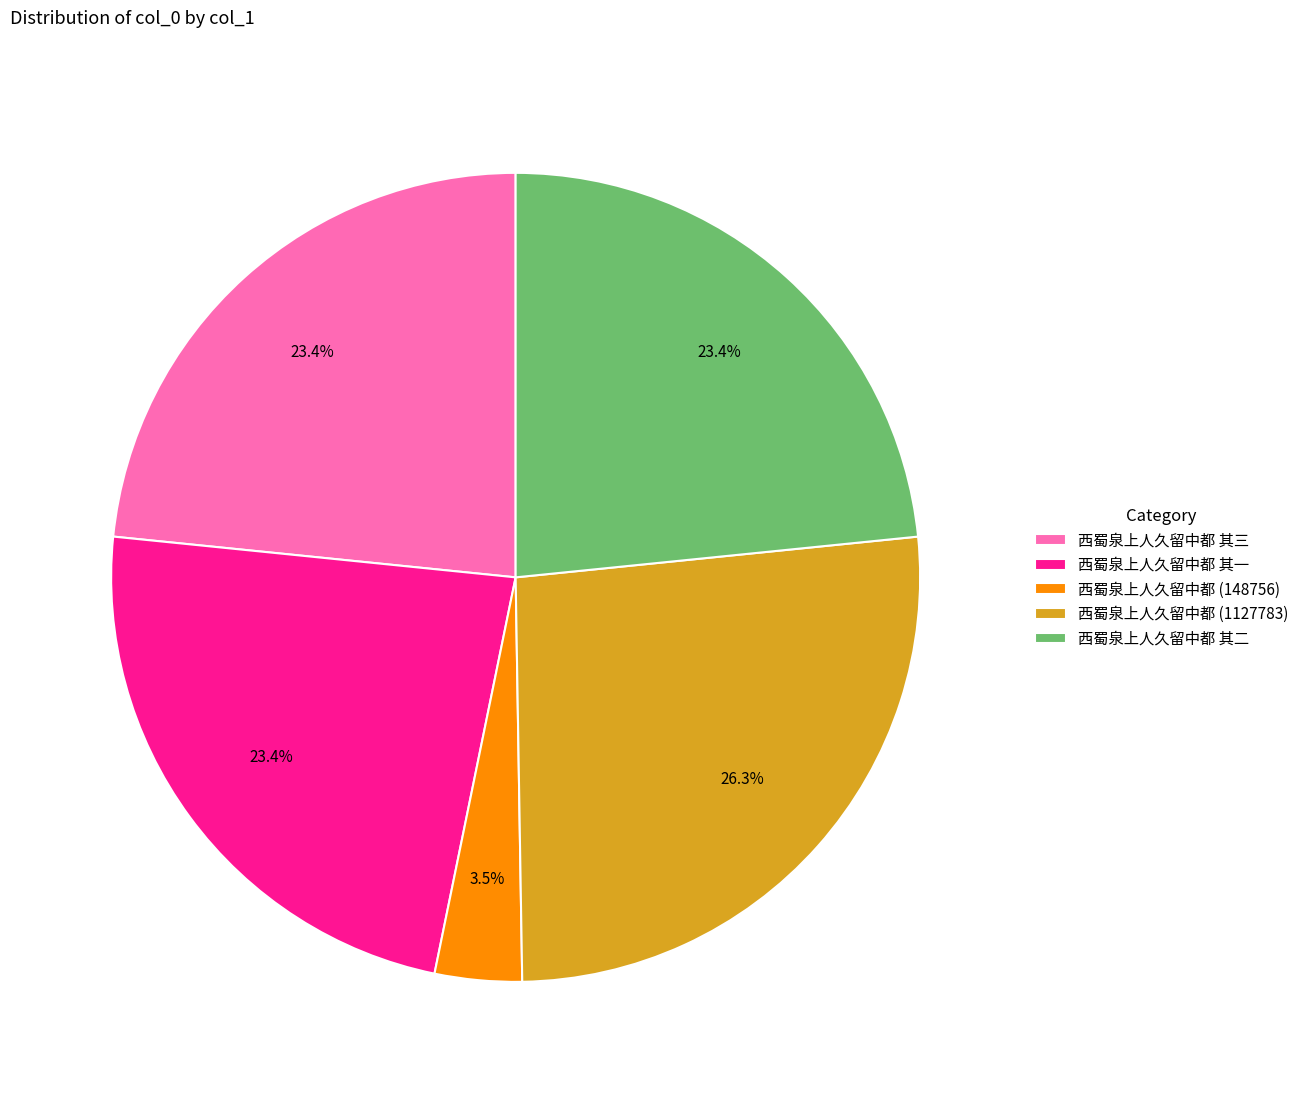

How many segments does this pie chart have?

5